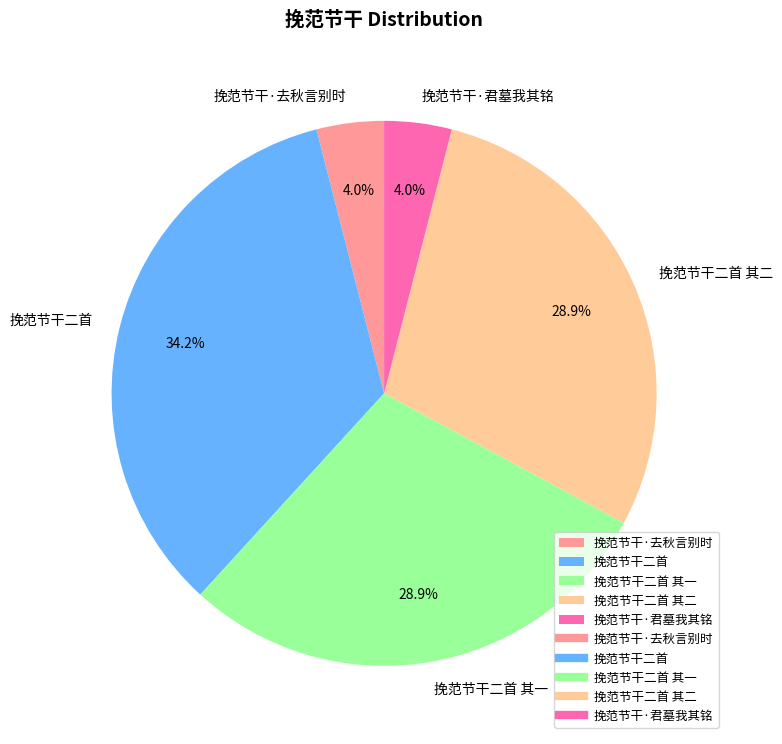

Does any single category account for the majority?

No